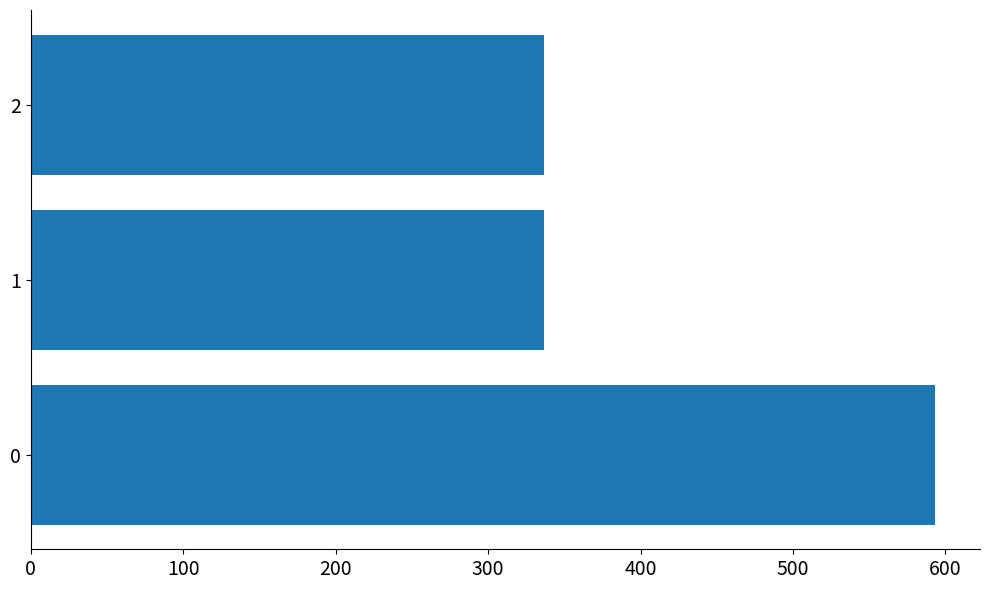

Approximately how many times larger is the value at 1 compared to 0?

0.6